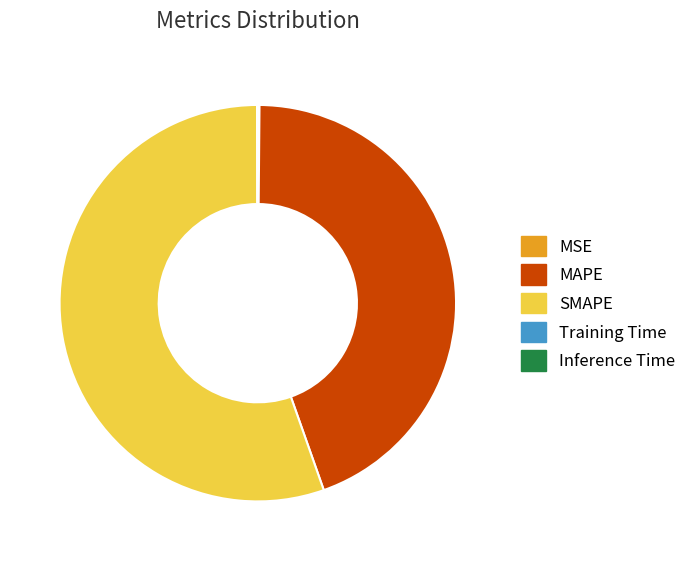

Is there any slice that represents more than half of the pie?

Yes